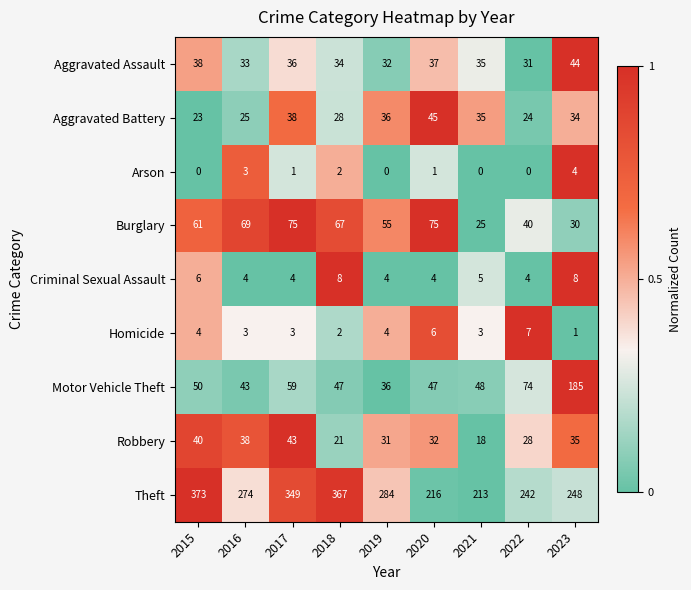

The Aggravated Assault series shows 36 at 2017. True or false?

True